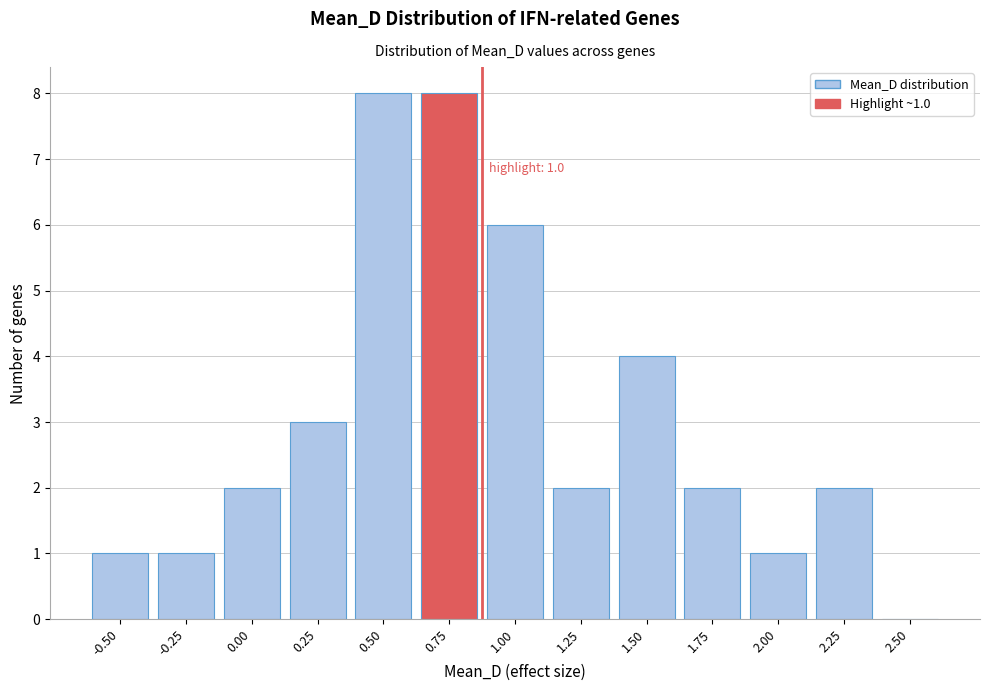

Reading right to left, what are all the values shown in this chart?

2.50=0	2.25=2	2.00=1	1.75=2	1.50=4	1.25=2	1.00=6	0.75=8	0.50=8	0.25=3	0.00=2	-0.25=1	-0.50=1